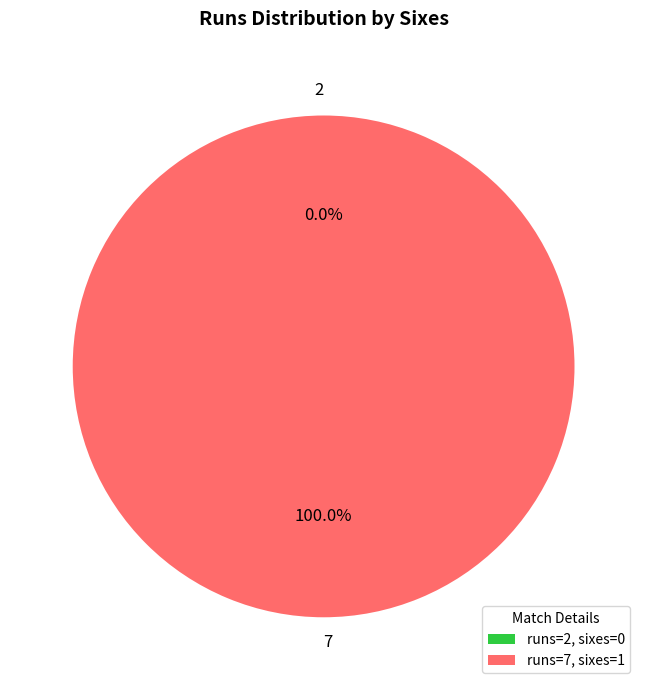

How many slices are in this pie chart?

2